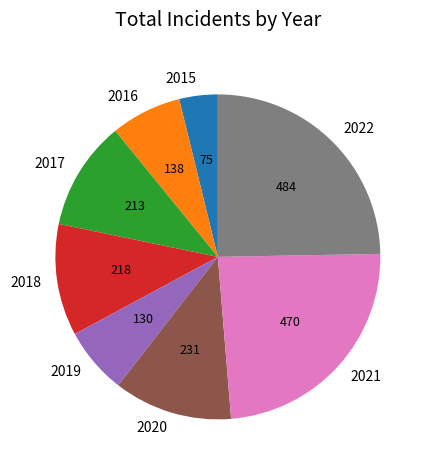

How many slices are in this pie chart?

8